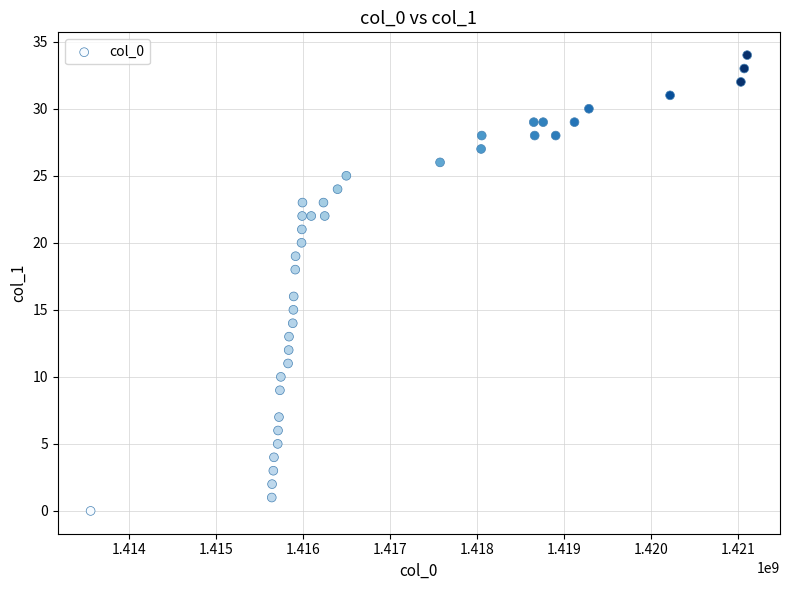

What is the range of Y values (max minus min)?

34